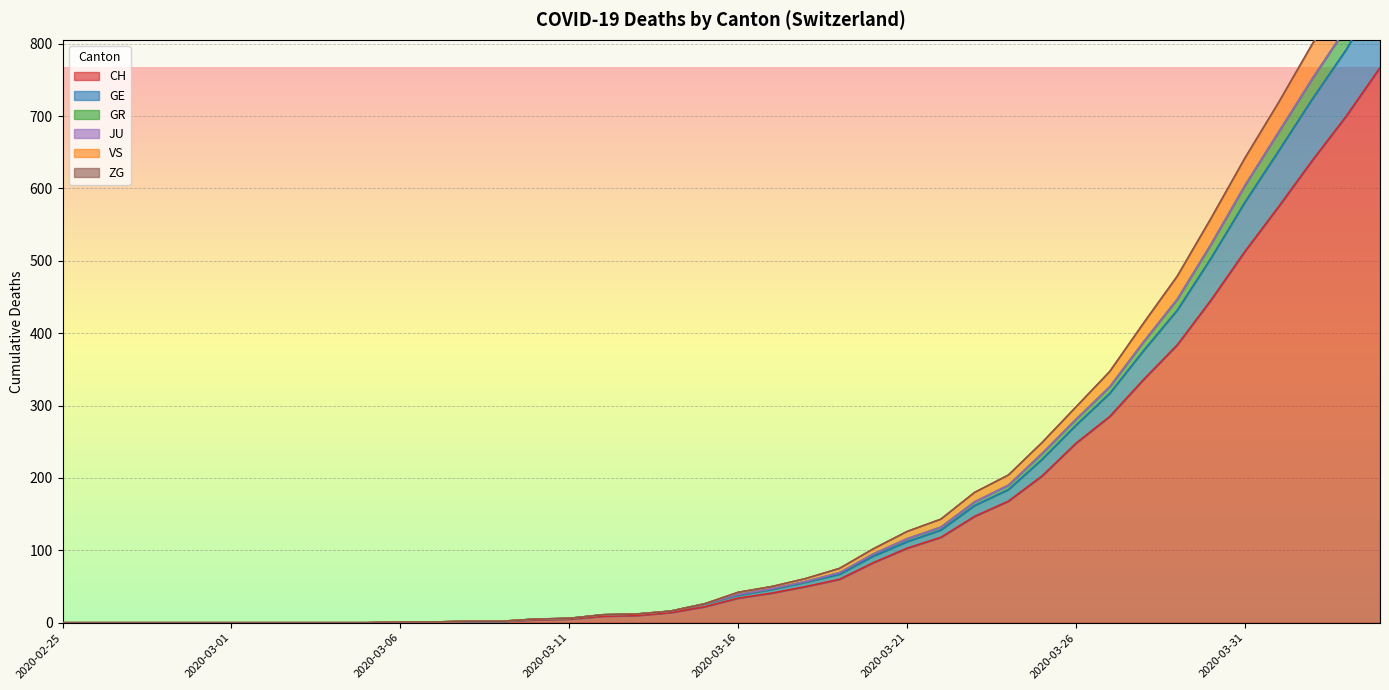

How many data points in GE are above 39?

19